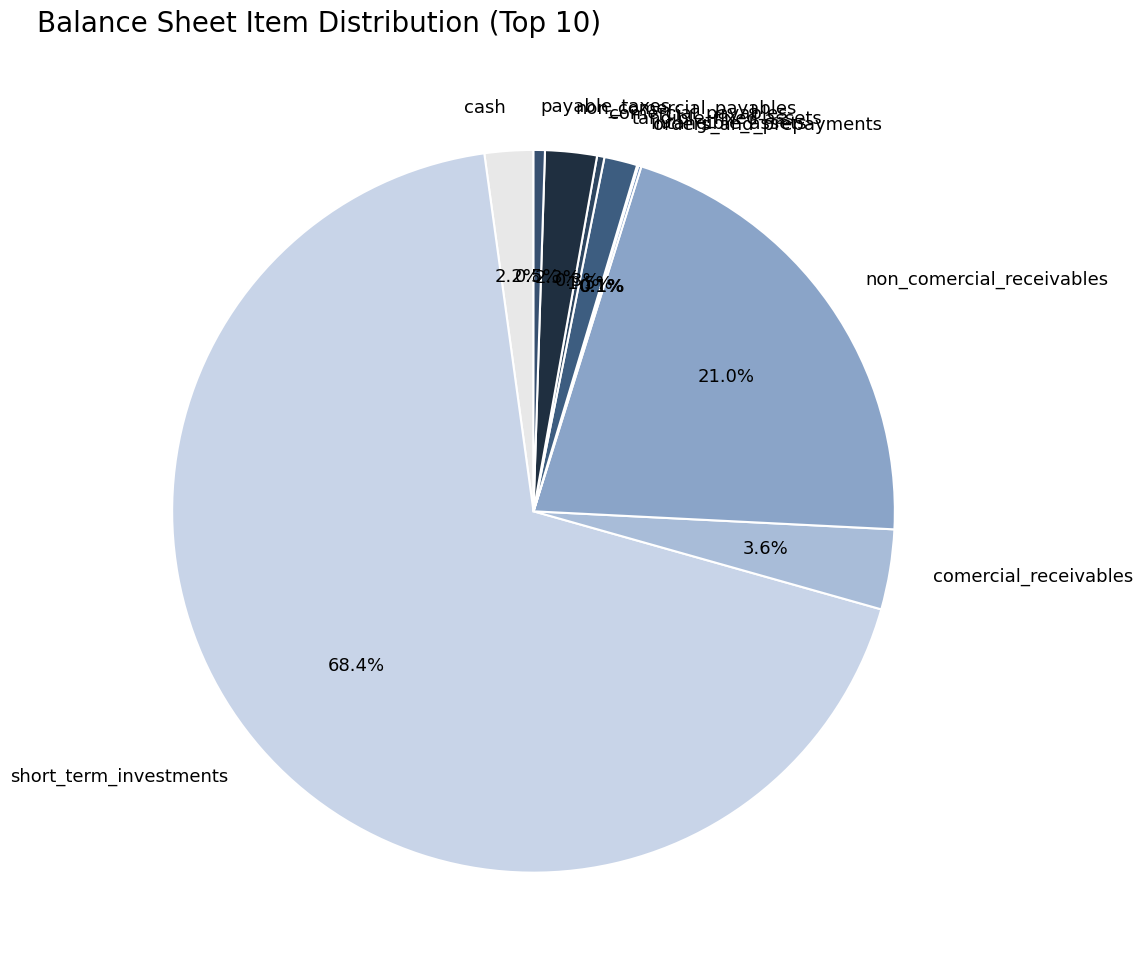

How much of the chart is everything except payable_taxes?

99.5%